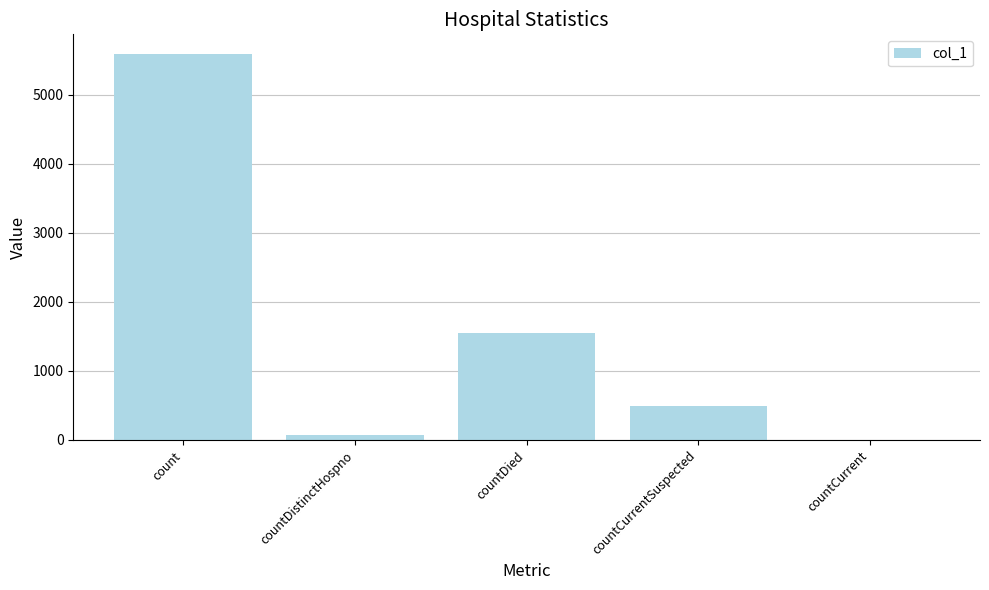

What is the sum of the values at count and countCurrentSuspected?

6083